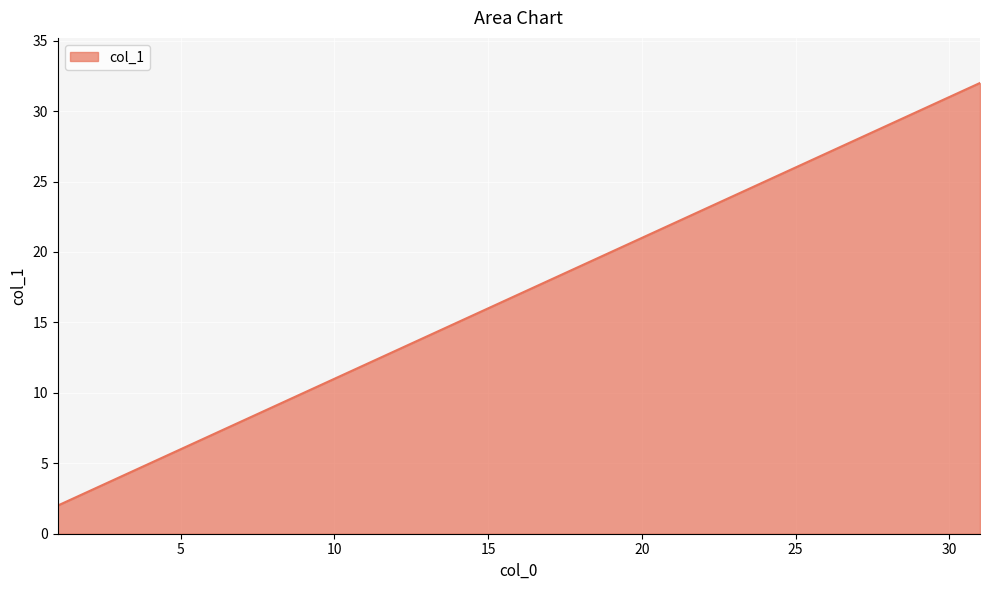

What is the sum of all values?

527